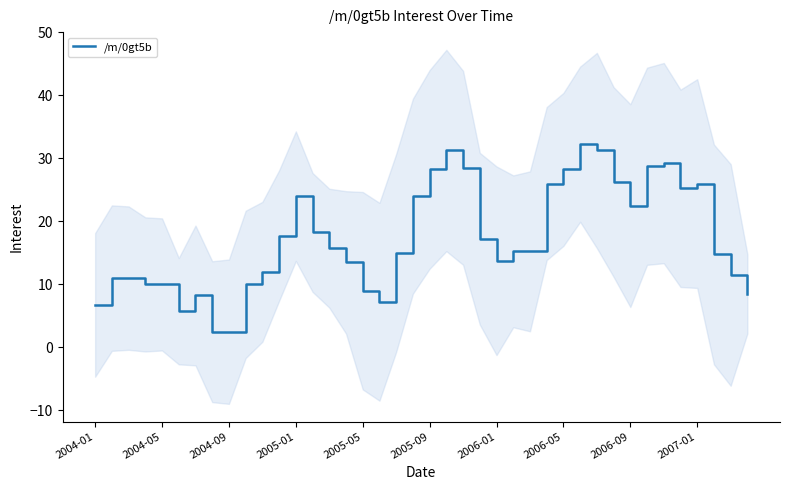

How many values are below 15?

18